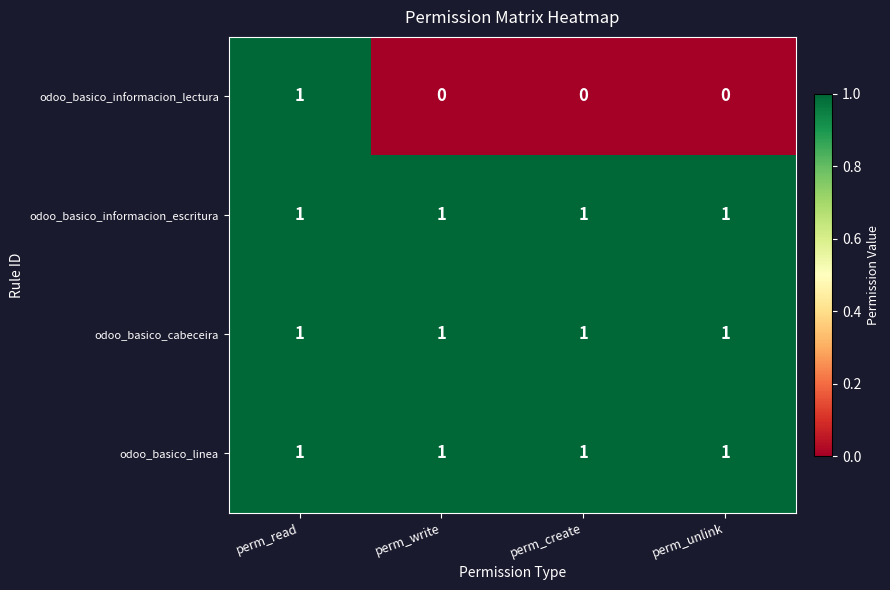

What is the difference between the highest and lowest values at perm_write?

1